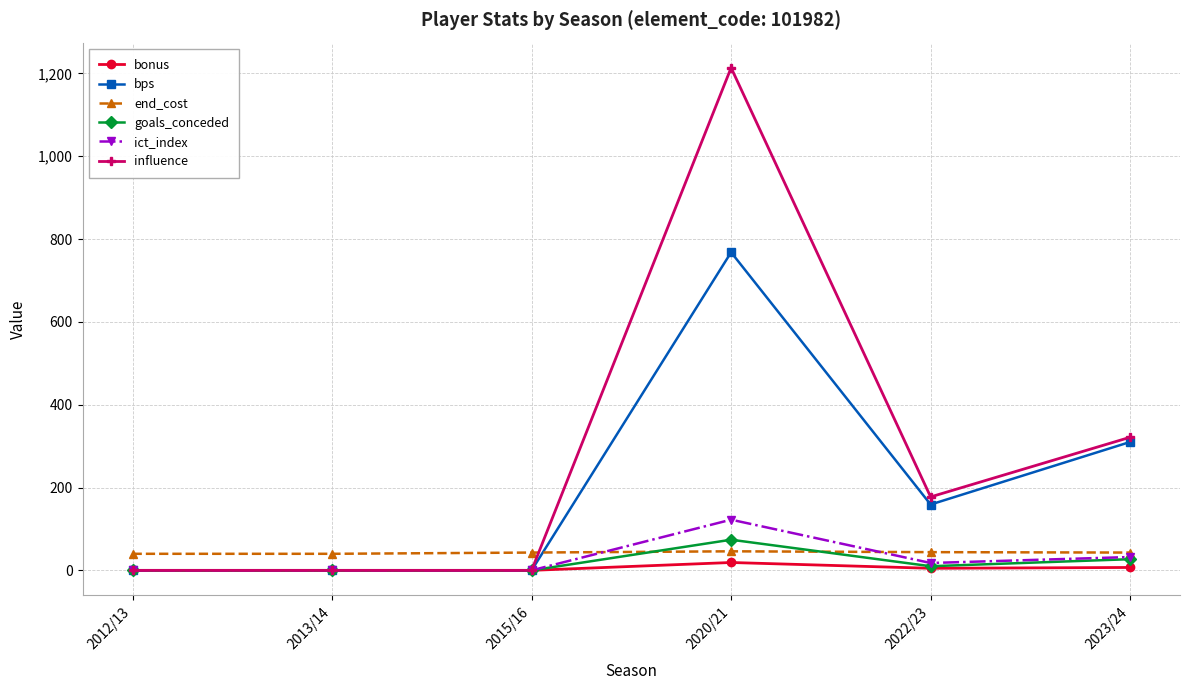

True or false: goals_conceded and end_cost intersect in this chart.

True